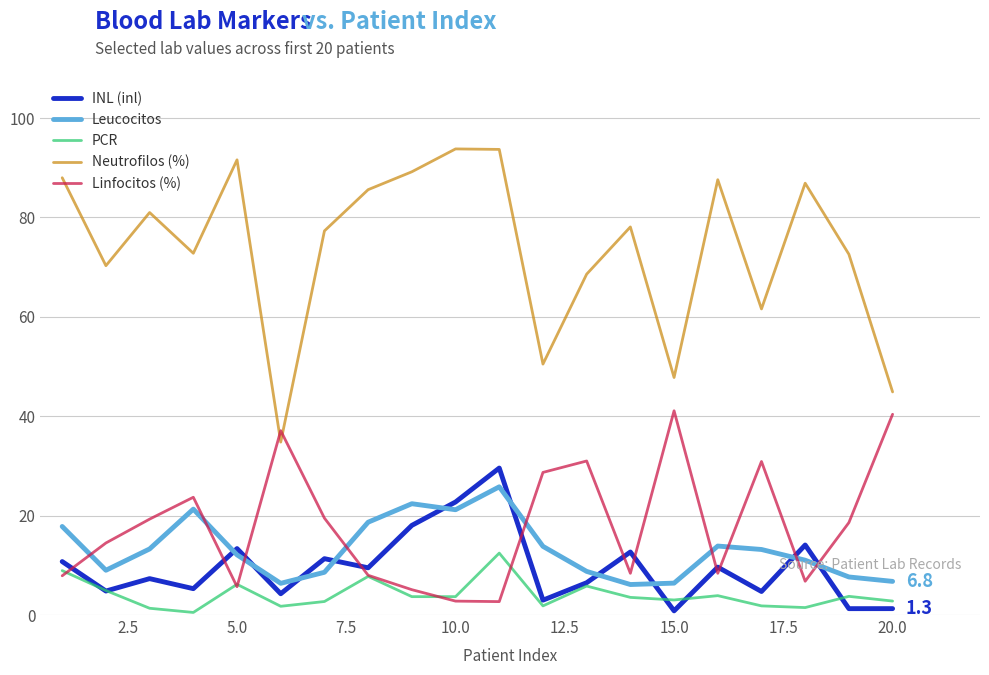

What is the greatest value displayed?

93.8